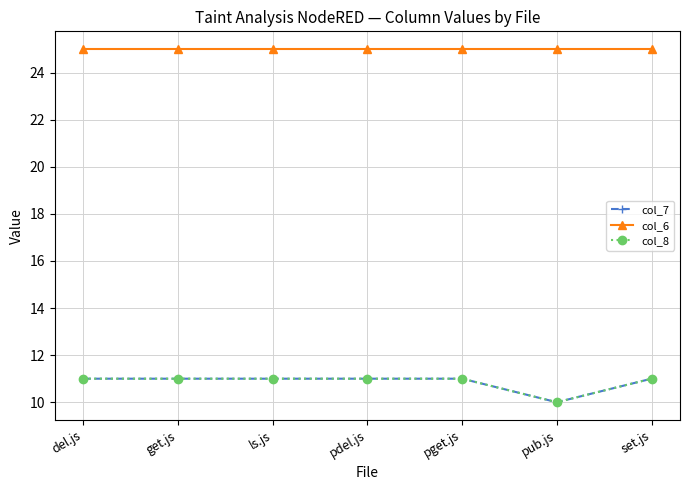

Read the col_8 value at del.js.

11